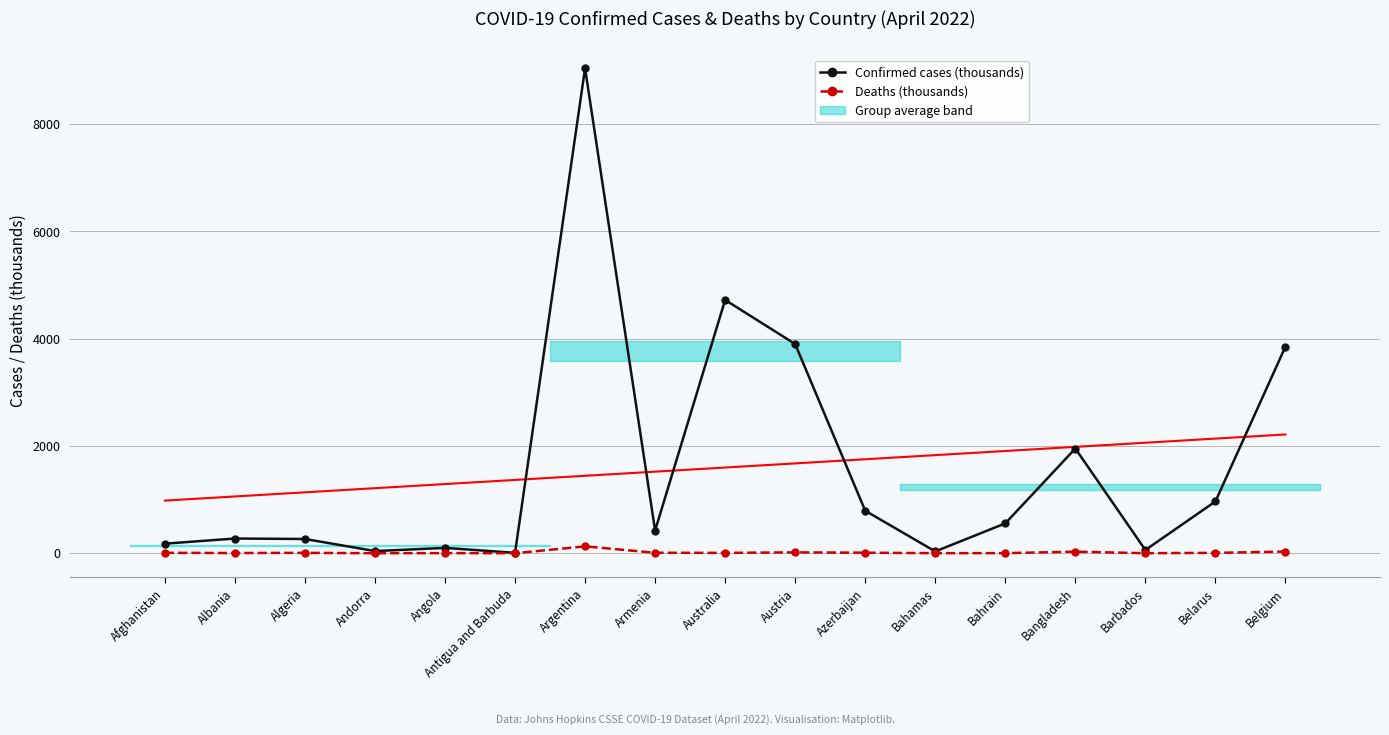

Is the value of Trend (confirmed) at Barbados greater than the value of Deaths (thousands) at Albania?

Yes